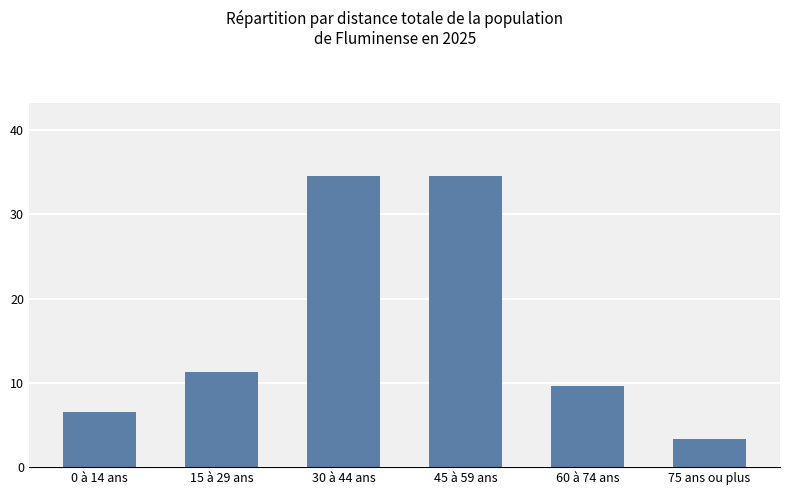

What position from the right is 30 à 44 ans?

4